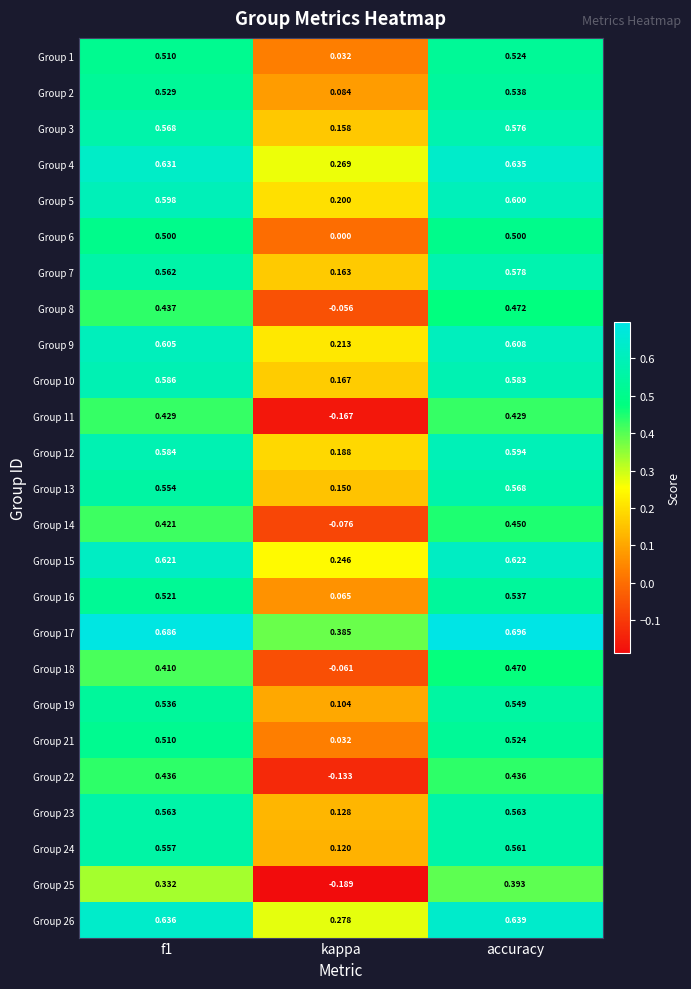

At which label does Group 15 reach its minimum?

kappa